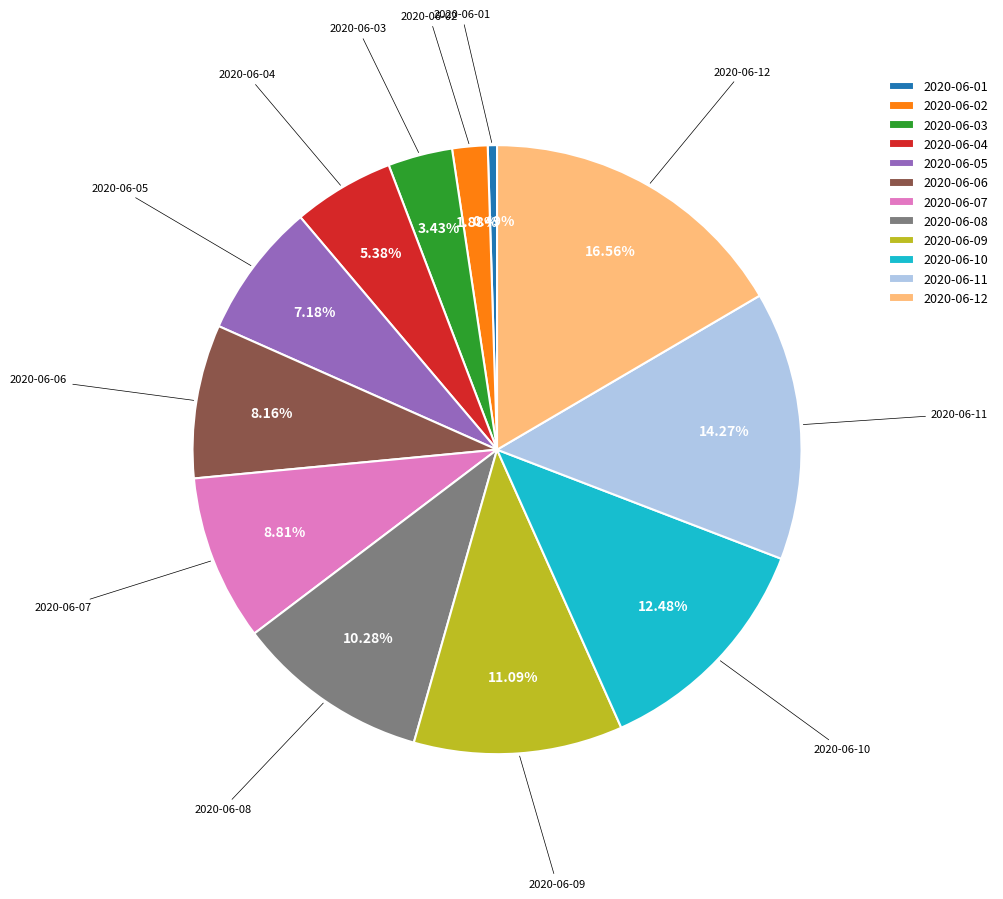

Which slice is the smallest?

2020-06-01